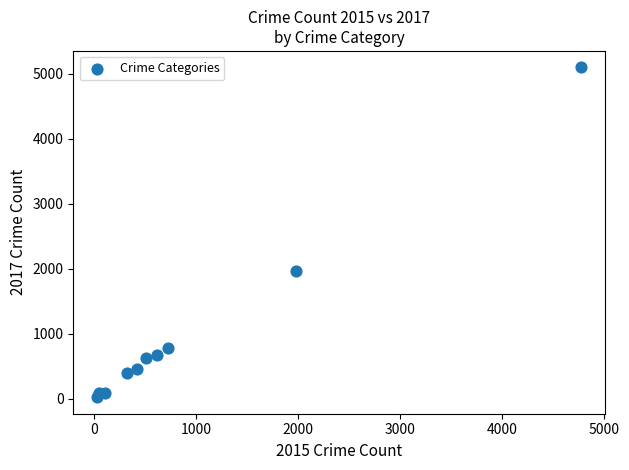

What is the average X value?

954